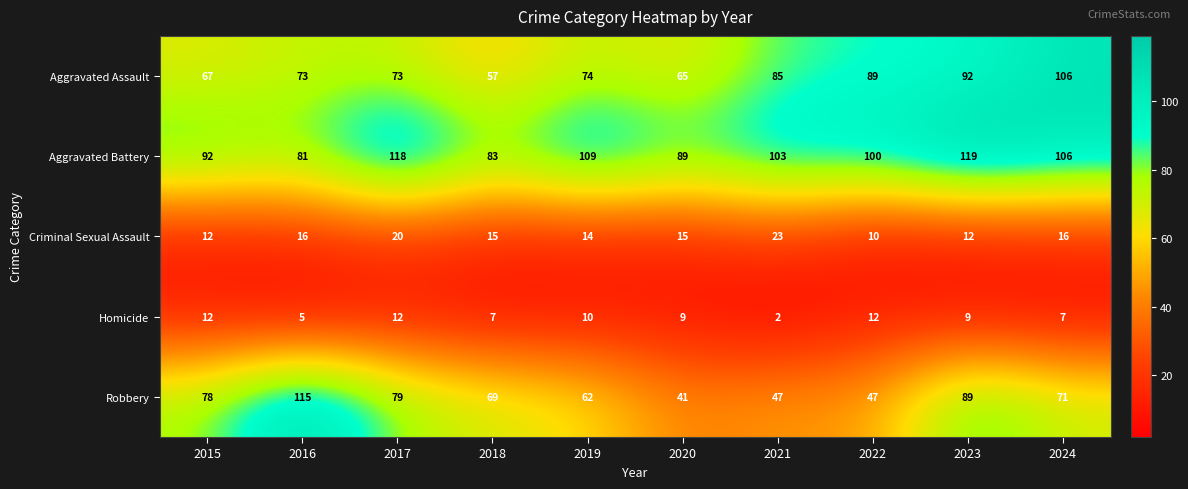

What is the approximate value of Criminal Sexual Assault at 2017, to the nearest 5?

20